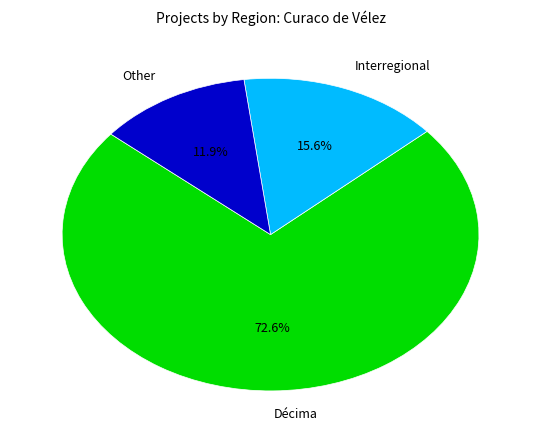

What is the largest slice in the pie chart?

Décima